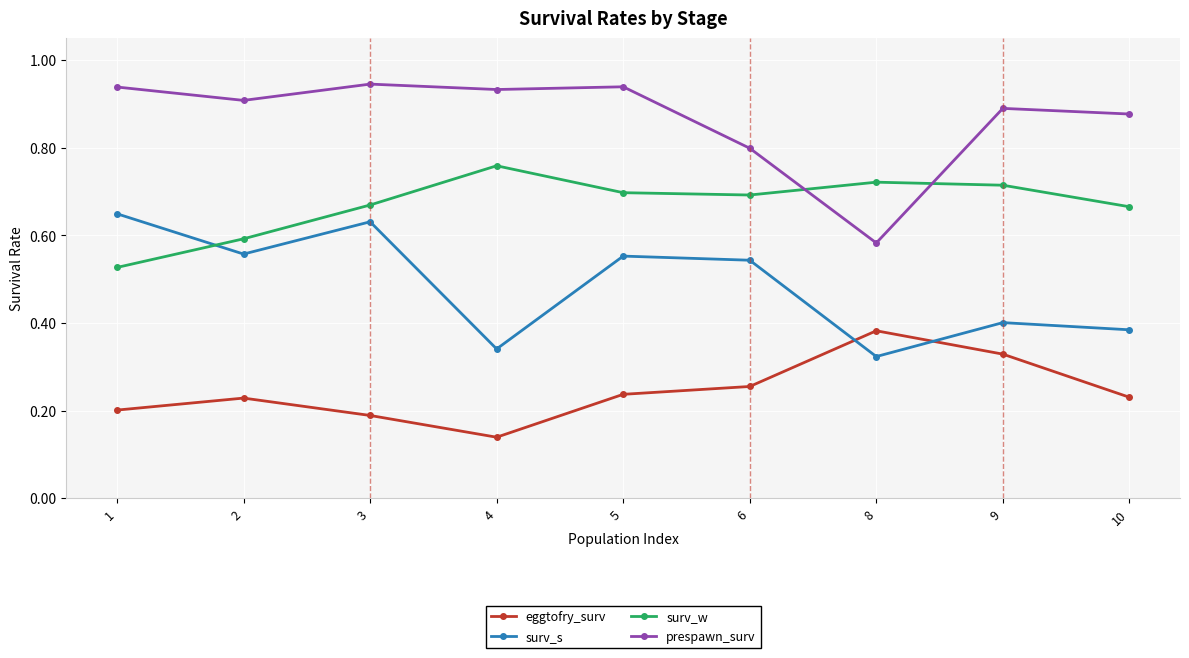

Which label corresponds to the smallest value in the chart?

4